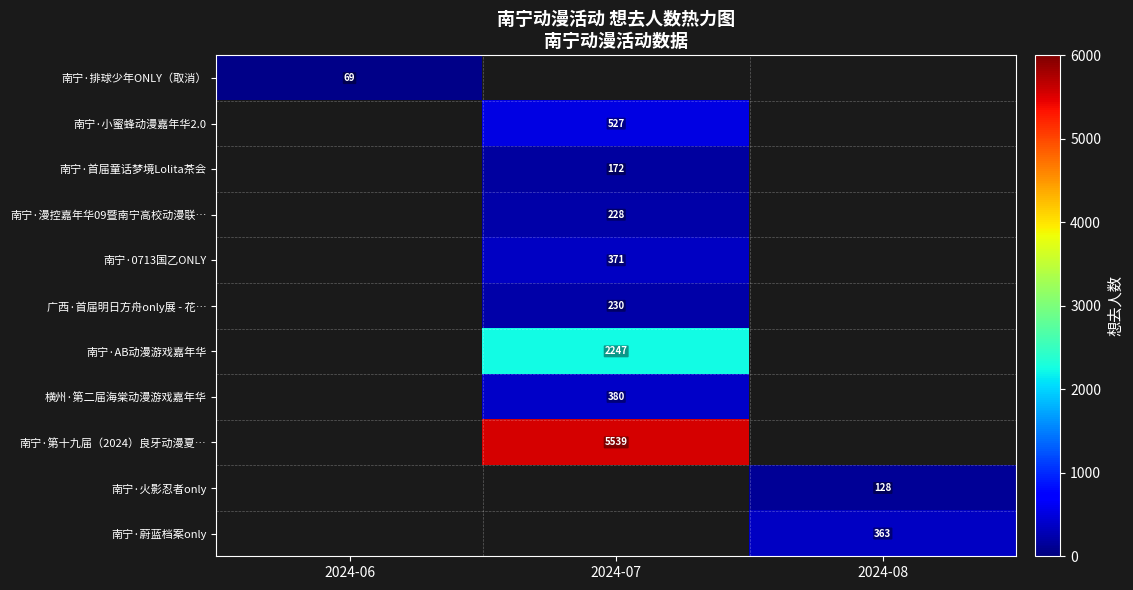

The value of 南宁·漫控嘉年华09暨南宁高校动漫联… at 2024-07 is 321. True or false?

False